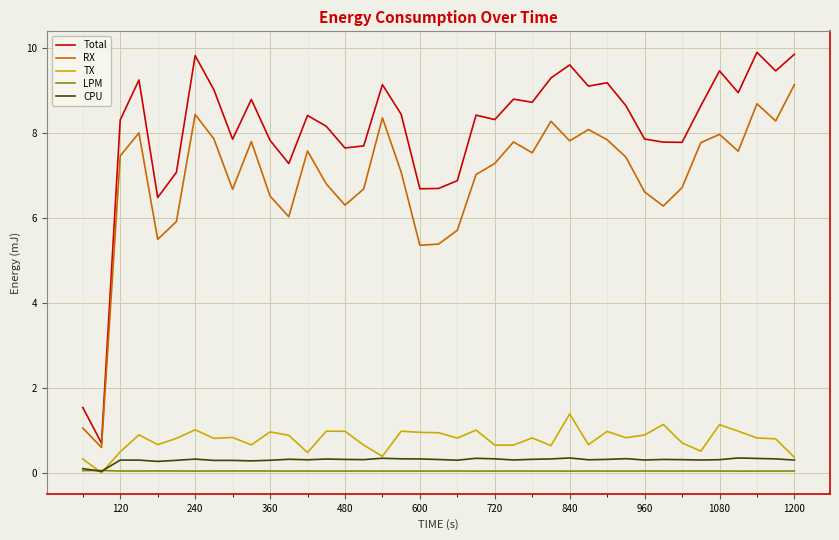

What are all the series names shown in the legend?

Total, RX, TX, LPM, CPU